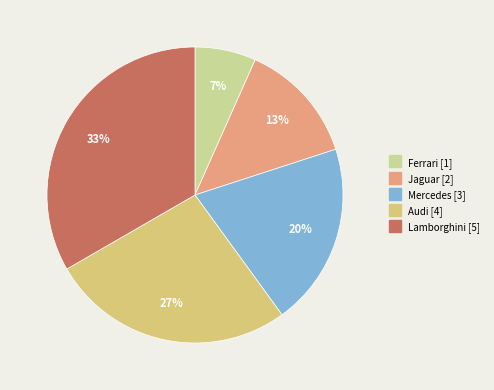

True or false: Ferrari accounts for 7% of the total.

True